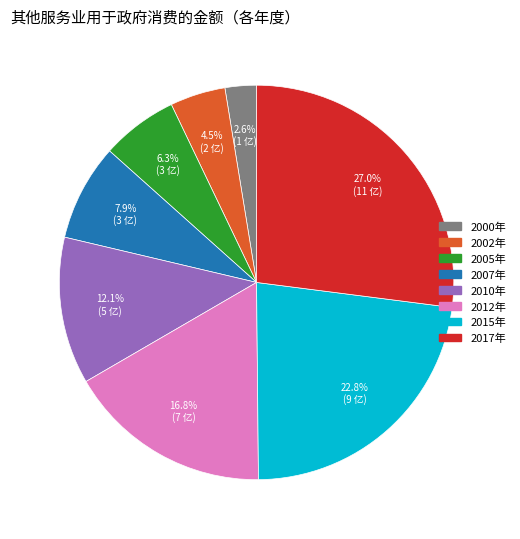

Rank the categories by value from highest to lowest.

2017年, 2015年, 2012年, 2010年, 2007年, 2005年, 2002年, 2000年